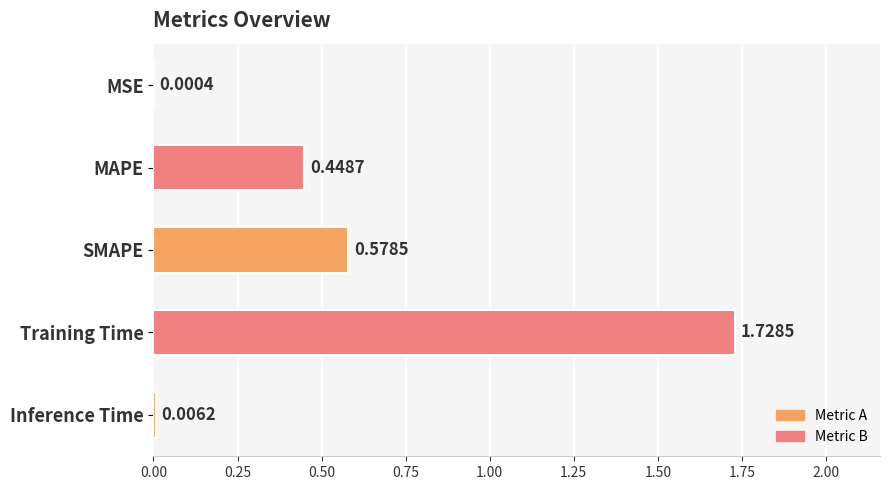

At which category does the chart reach its peak across all series?

Training Time